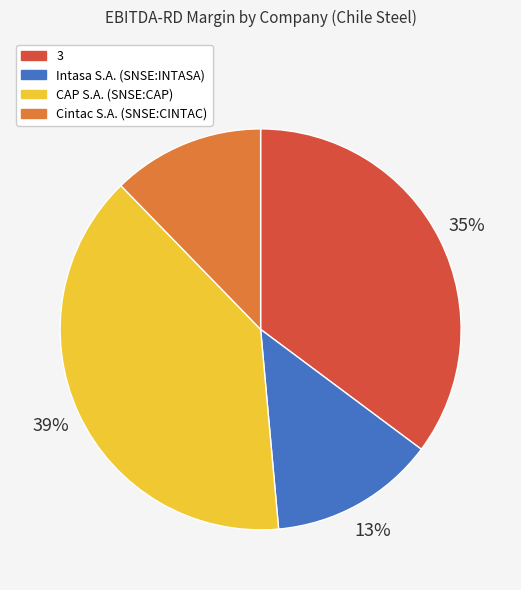

Is it true that Intasa S.A. (SNSE:INTASA) is 13% of the pie?

True